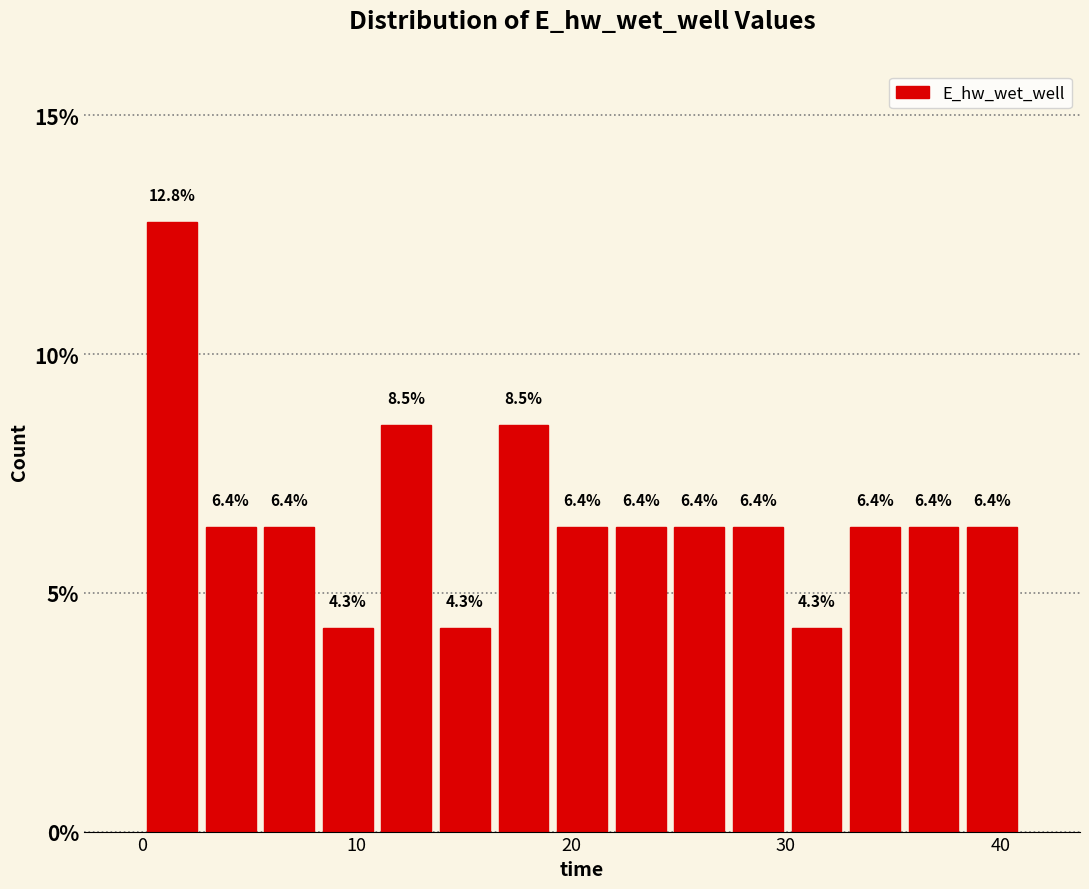

Read against the x-axis, roughly where is the centre of the tallest bar?

1